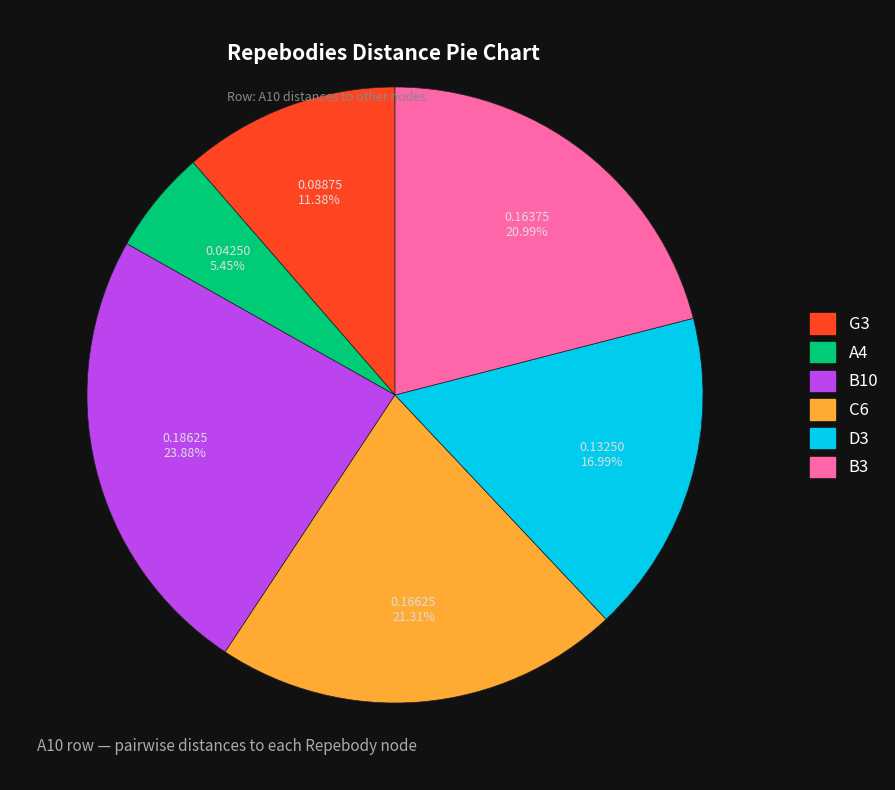

To the nearest percent, what is the average slice percentage?

17%